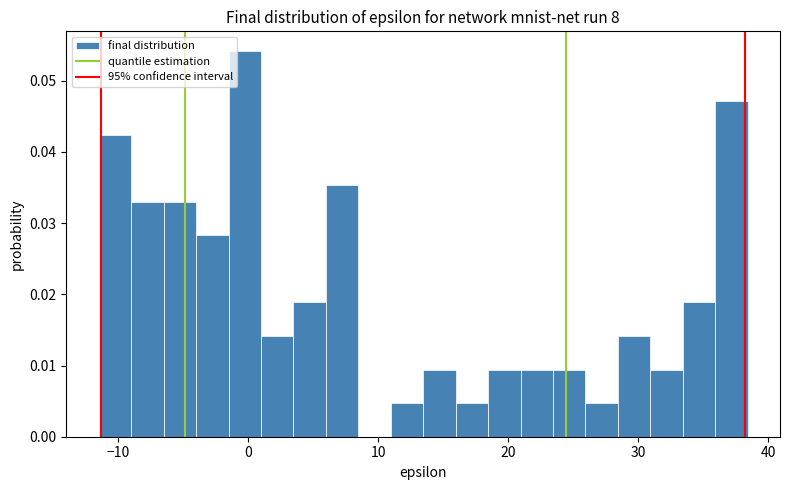

Read against the x-axis, roughly where is the centre of the tallest bar?

0